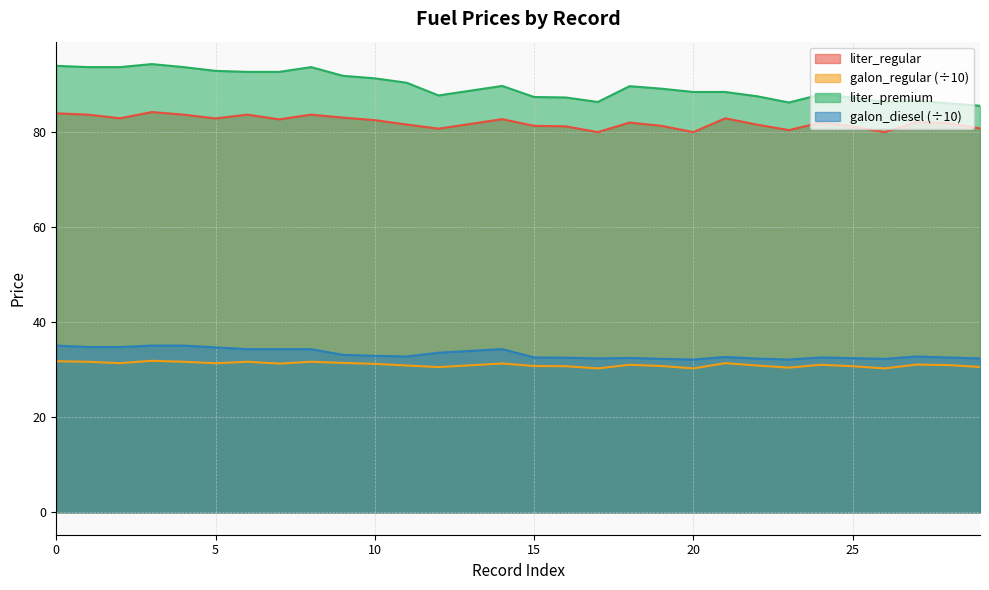

Which has a higher value, 17 or 7?

7